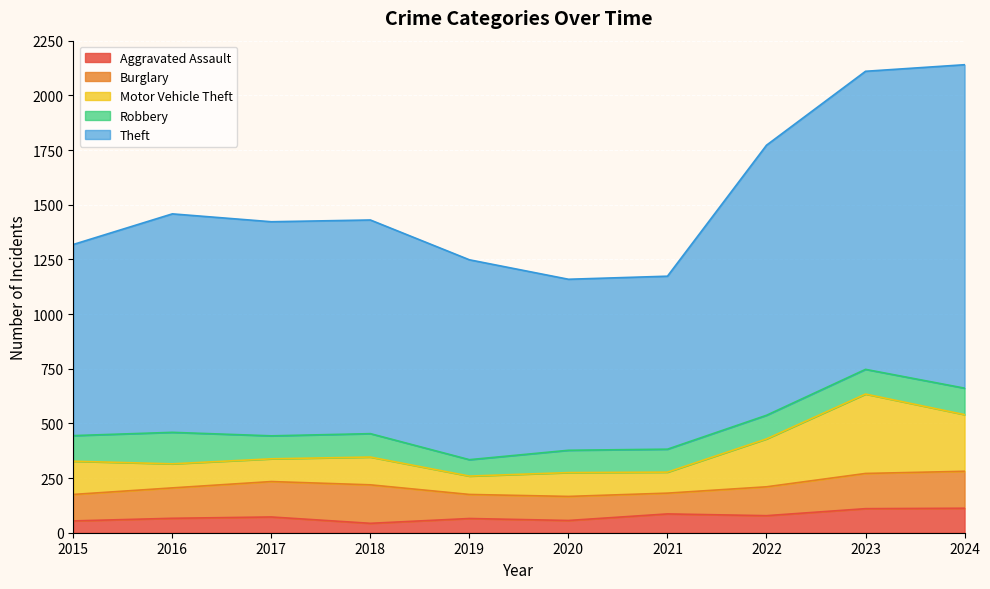

True or false: Robbery and Theft intersect in this chart.

False